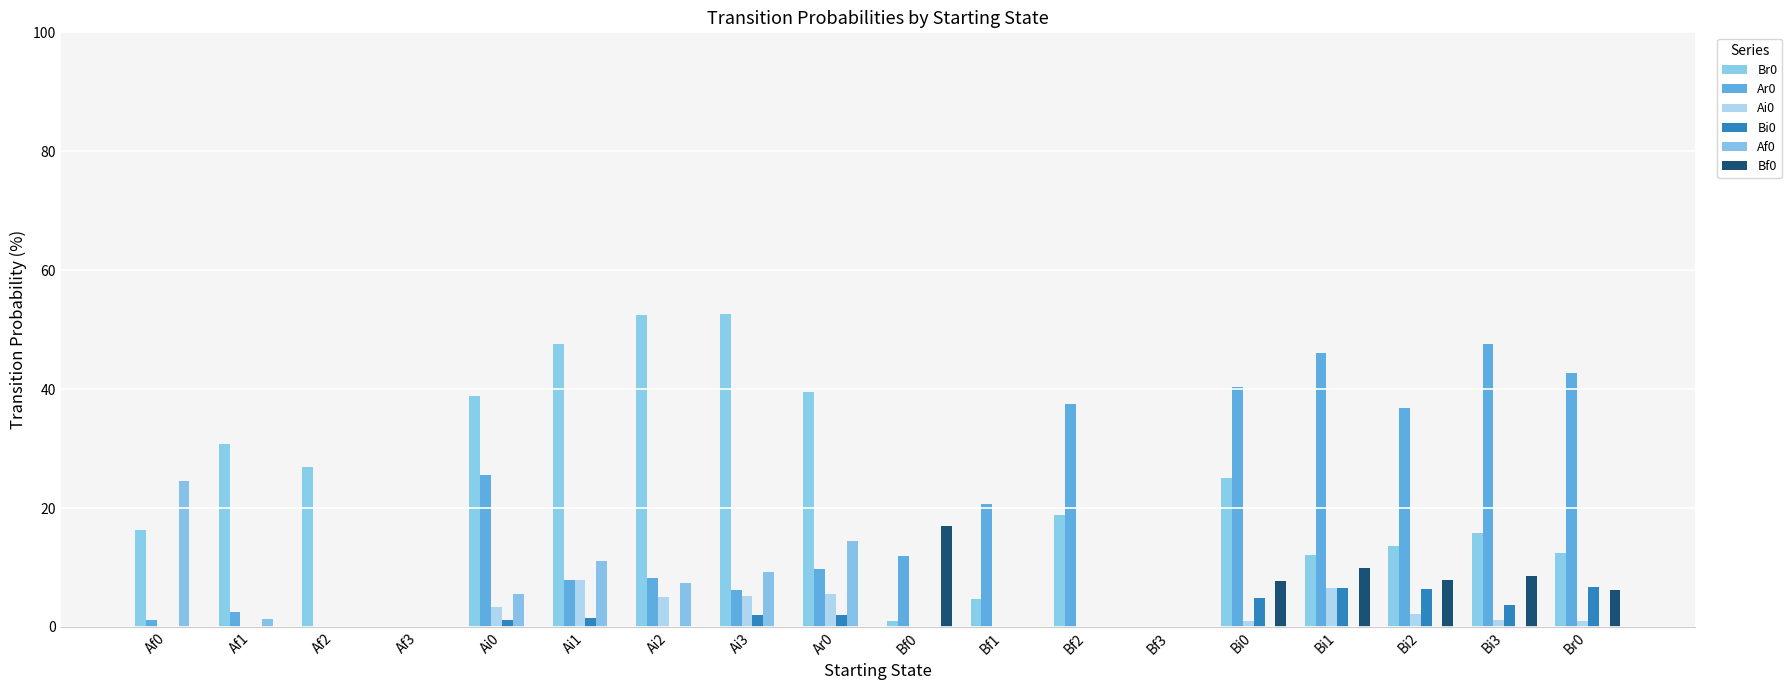

At which label does Ai0 first exceed 1?

Ai0